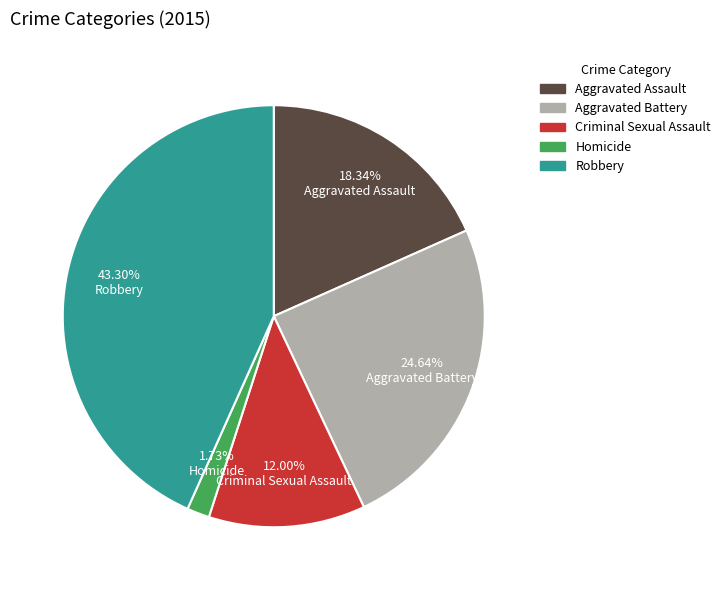

What is the total percentage of Robbery and Aggravated Assault?

61.6%